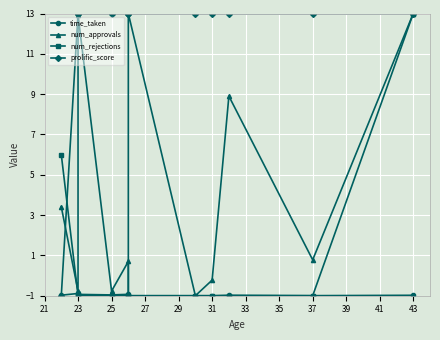

What is the minimum value shown in the chart?

-1.0